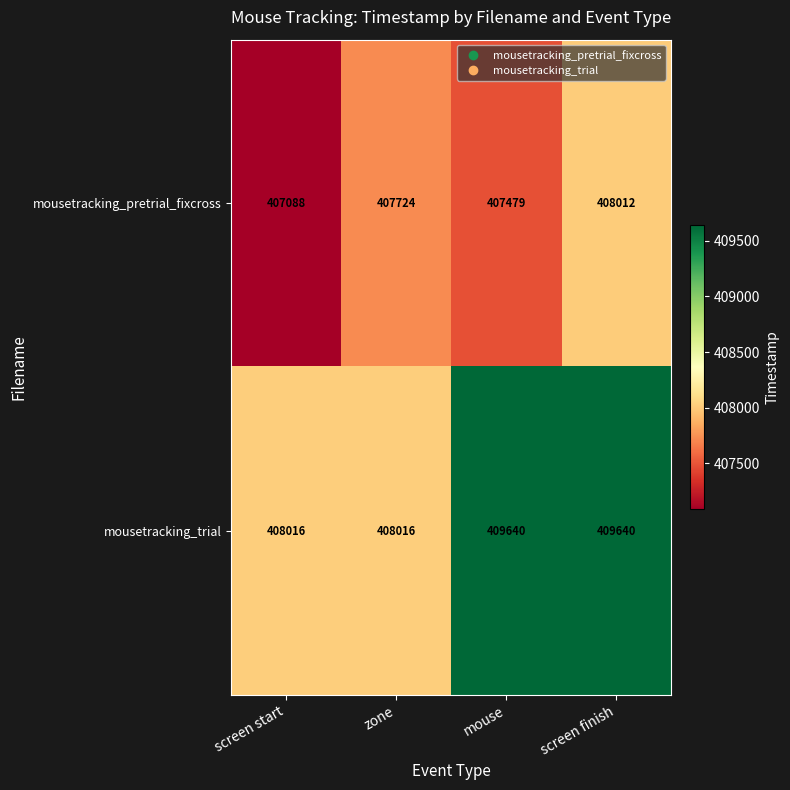

At which label does mousetracking_pretrial_fixcross reach its minimum?

screen start